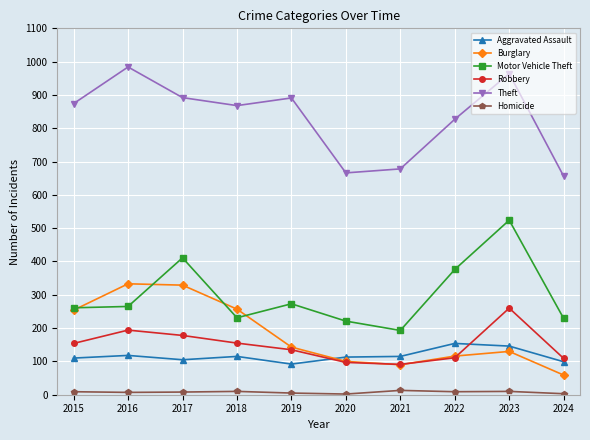

Which series changed the most between 2018 and 2020?

Theft